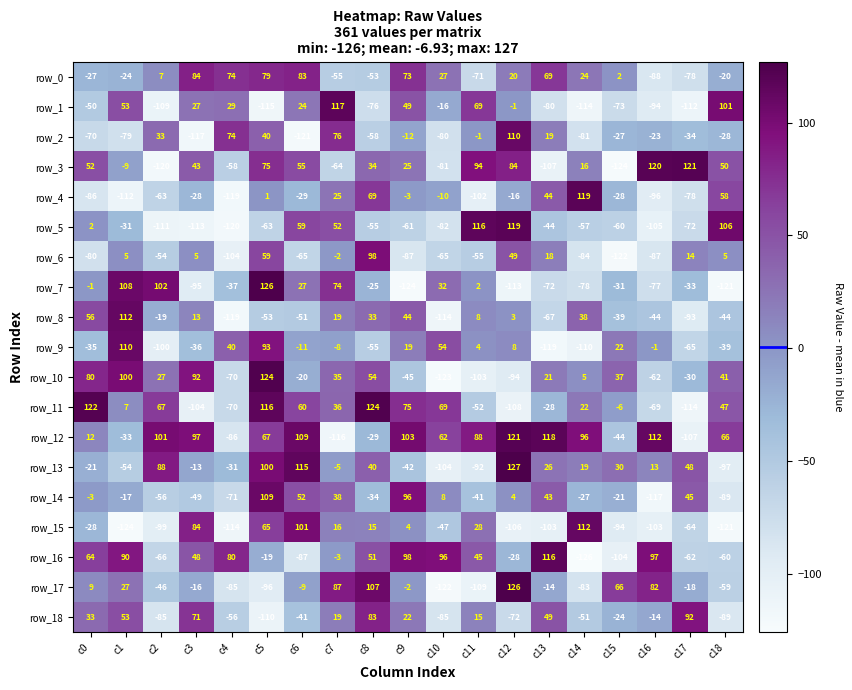

Reading right to left, transcribe all the data shown in this chart.

row_0: -20	-78	-88	2	24	69	20	-71	27	73	-53	-55	83	79	74	84	7	-24	-27
row_1: 101	-112	-94	-73	-114	-80	-1	69	-16	49	-76	117	24	-115	29	27	-109	53	-50
row_2: -28	-34	-23	-27	-81	19	110	-1	-80	-12	-58	76	-121	40	74	-117	33	-79	-70
row_3: 50	121	120	-124	16	-107	84	94	-81	25	34	-64	55	75	-58	43	-120	-9	52
row_4: 58	-78	-96	-28	119	44	-16	-102	-10	-3	69	25	-29	1	-119	-28	-63	-112	-86
row_5: 106	-72	-105	-60	-57	-44	119	116	-82	-61	-55	52	59	-63	-120	-113	-111	-31	2
row_6: 5	14	-87	-122	-84	18	49	-55	-65	-87	98	-2	-65	59	-104	5	-54	5	-80
row_7: -121	-33	-77	-31	-78	-72	-113	2	32	-124	-25	74	27	126	-37	-95	102	108	-1
row_8: -44	-93	-44	-39	38	-67	3	8	-114	44	33	19	-51	-53	-119	13	-19	112	56
row_9: -39	-65	-1	22	-110	-119	8	4	54	19	-55	-8	-11	93	40	-36	-100	110	-35
row_10: 41	-30	-62	37	5	21	-94	-103	-123	-45	54	35	-20	124	-70	92	27	100	80
row_11: 47	-114	-69	-6	22	-28	-108	-52	69	75	124	36	60	116	-70	-104	67	7	122
row_12: 66	-107	112	-44	96	118	121	88	62	103	-29	-116	109	67	-86	97	101	-33	12
row_13: -97	48	13	30	19	26	127	-92	-104	-42	40	-5	115	100	-31	-13	88	-54	-21
row_14: -89	45	-117	-21	-27	43	4	-41	8	96	-34	38	52	109	-71	-49	-56	-17	-3
row_15: -121	-64	-103	-94	112	-103	-106	28	-47	4	15	16	101	65	-114	84	-99	-124	-28
row_16: -60	-62	97	-104	-126	116	-28	45	96	98	51	-3	-87	-19	80	48	-66	90	64
row_17: -59	-18	82	66	-83	-14	126	-109	-122	-2	107	87	-9	-96	-85	-16	-46	27	9
row_18: -89	92	-14	-24	-51	49	-72	15	-85	22	83	19	-41	-110	-56	71	-85	53	33